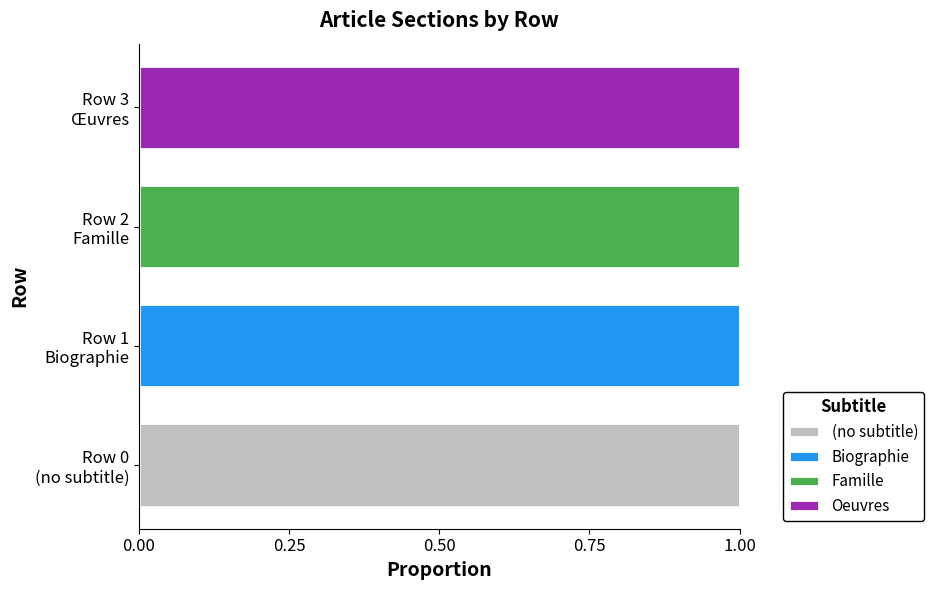

How many categories are shown in the chart?

4